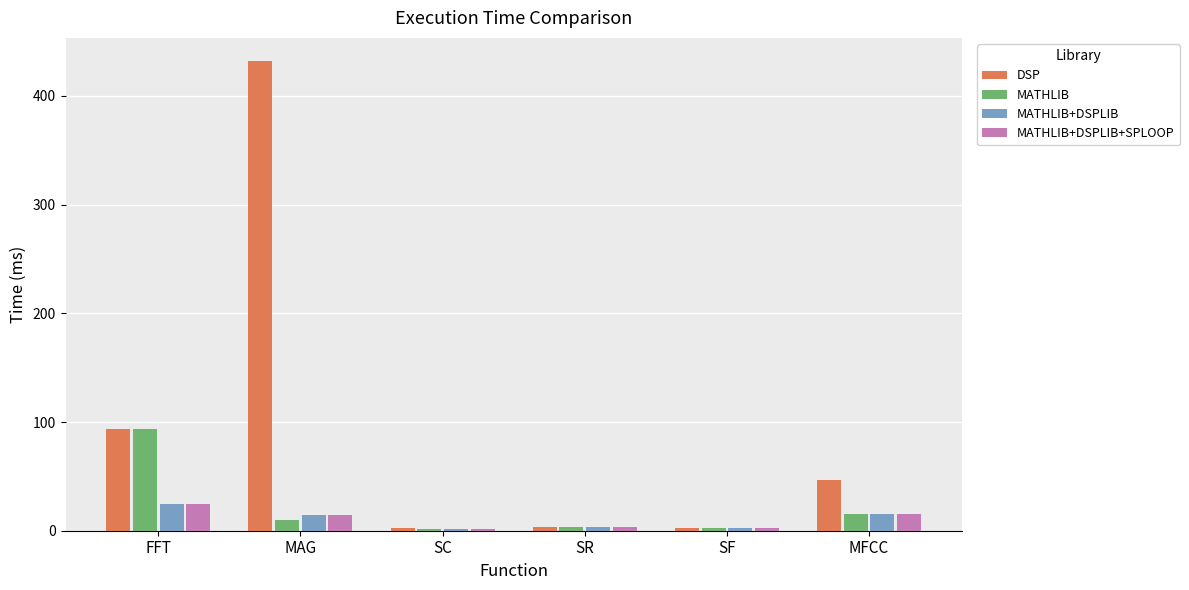

How many groups of bars are there?

6